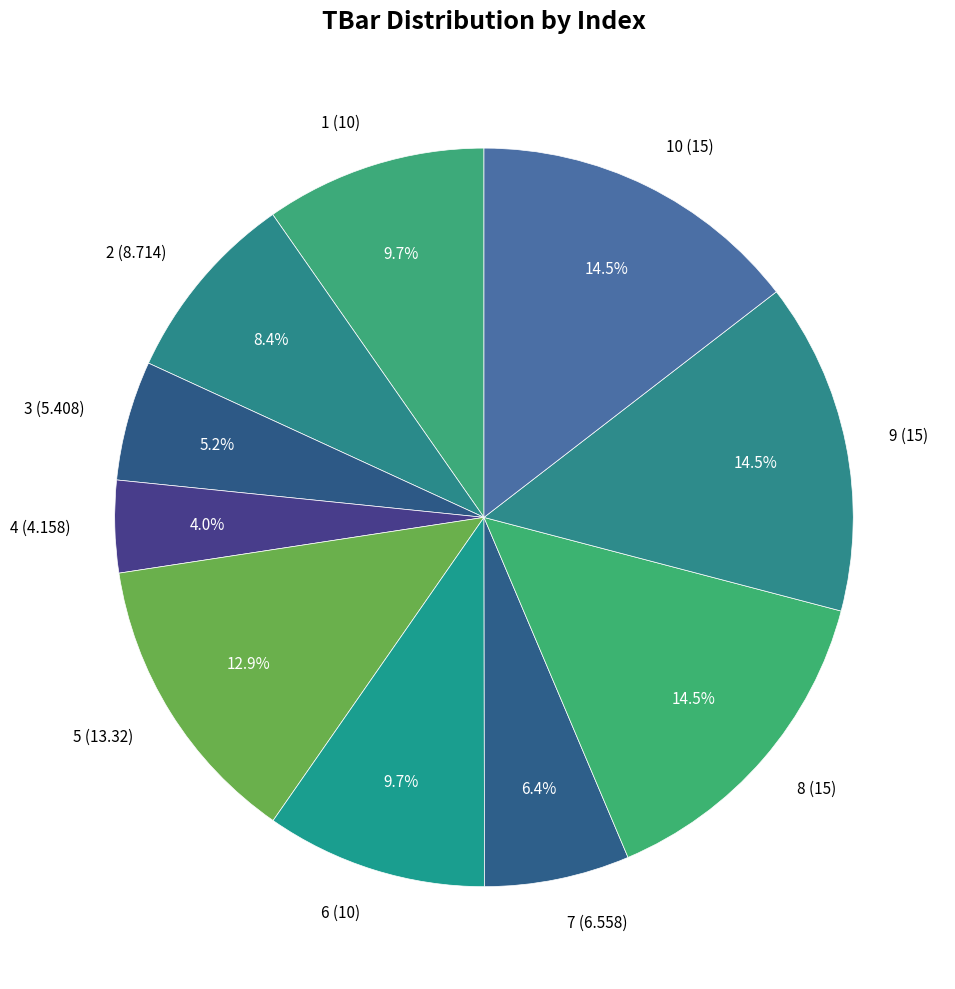

What portion of the pie excludes 10 (15)?

85.5%